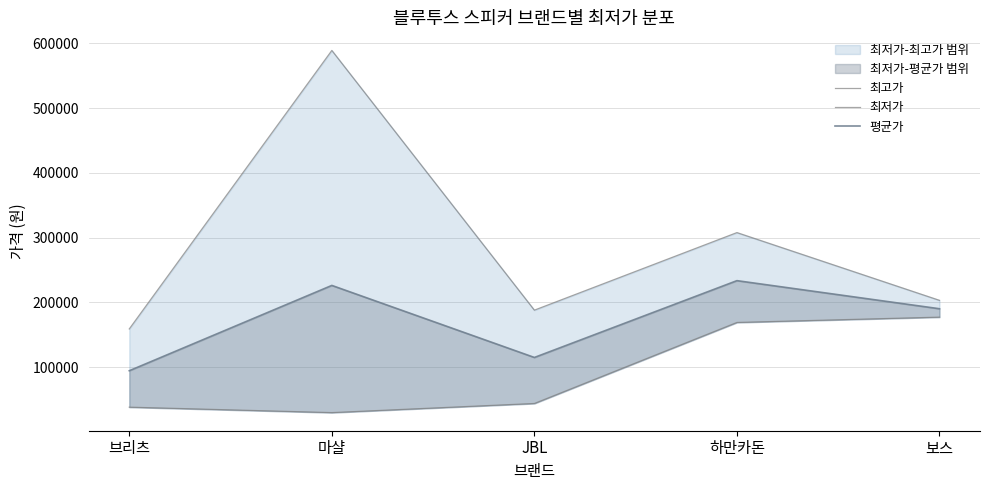

What is the total value across all series at 브리츠?

291666